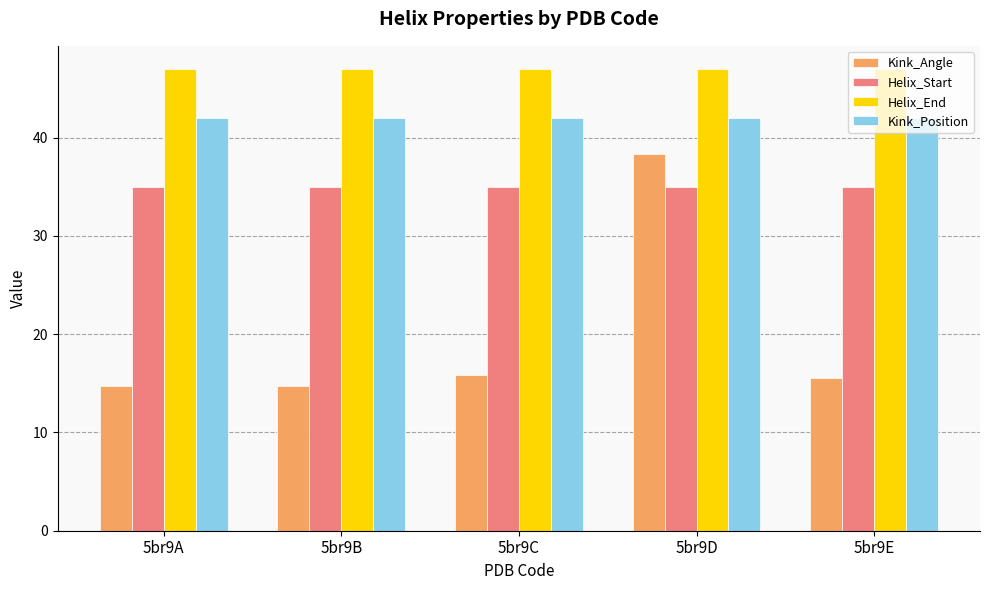

Reading left to right, extract all data points from this chart.

Kink_Angle: 5br9A=14.8	5br9B=14.8	5br9C=15.9	5br9D=38.4	5br9E=15.6
Helix_Start: 5br9A=35.0	5br9B=35.0	5br9C=35.0	5br9D=35.0	5br9E=35.0
Helix_End: 5br9A=47.0	5br9B=47.0	5br9C=47.0	5br9D=47.0	5br9E=47.0
Kink_Position: 5br9A=42.0	5br9B=42.0	5br9C=42.0	5br9D=42.0	5br9E=42.0